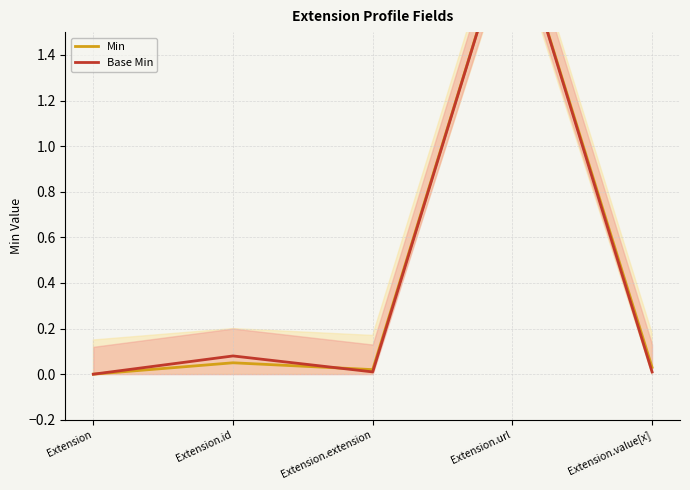

Which series has the largest range (max minus min)?

Min